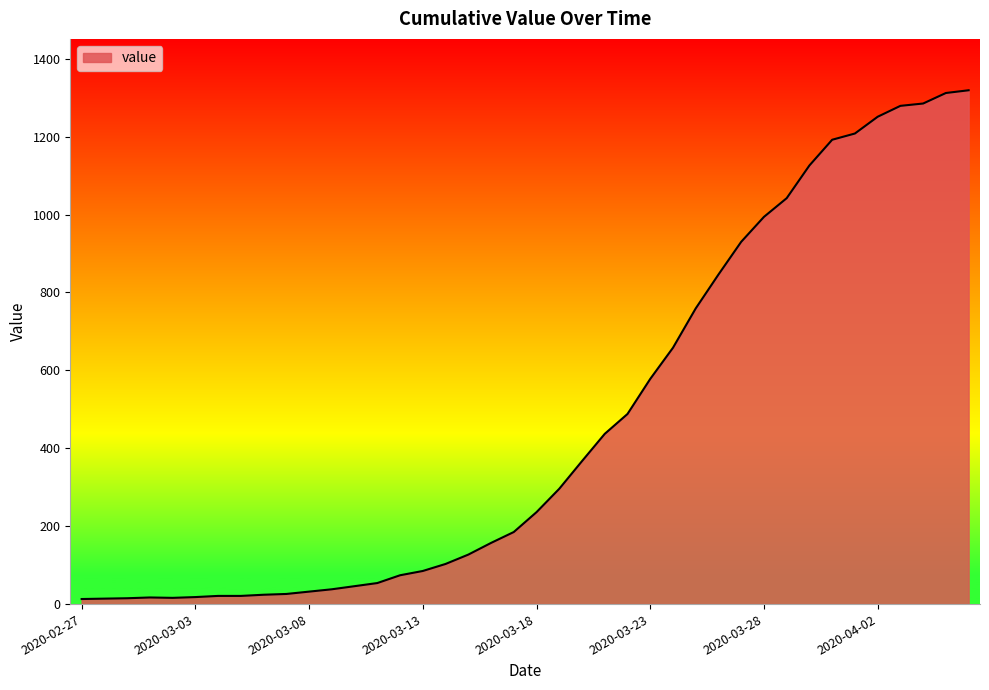

What is the maximum value shown in the chart?

1319